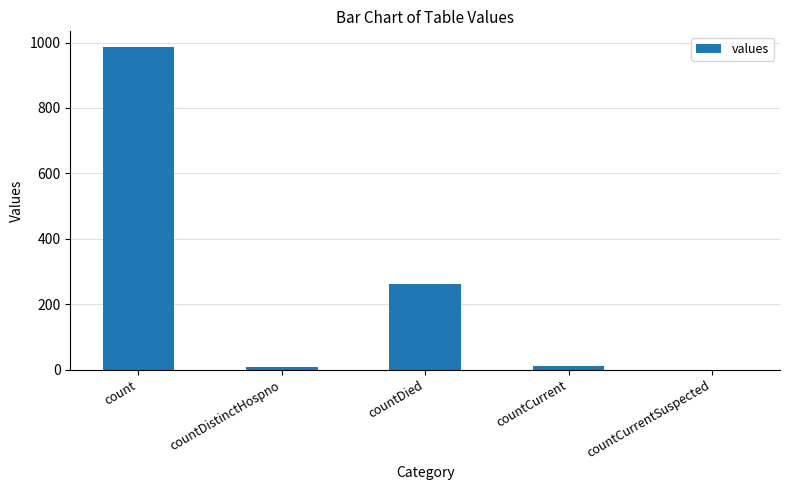

How many distinct data groups are displayed?

1